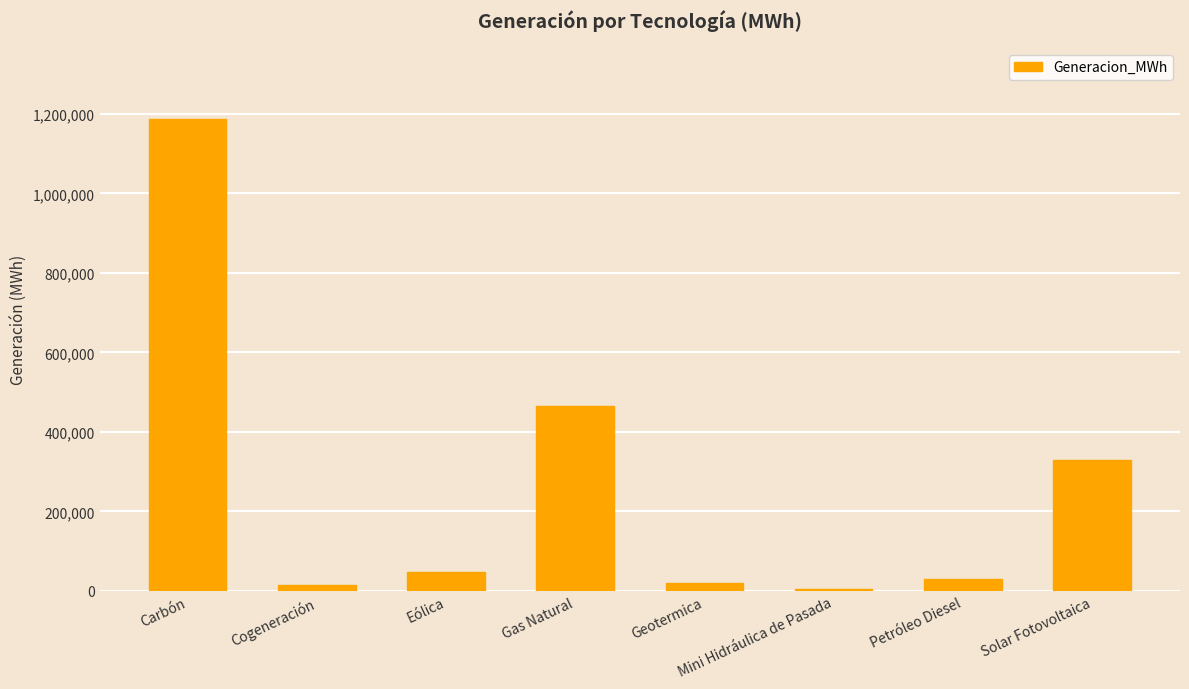

What is the sum of the values at Geotermica and Cogeneración?

35024.2